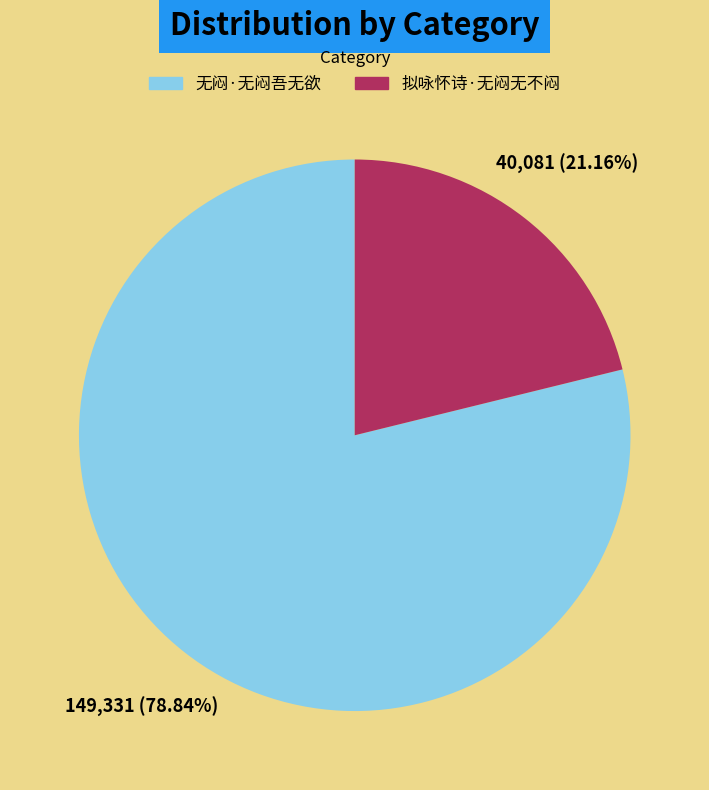

Is 无闷·无闷吾无欲 the majority of the pie?

Yes